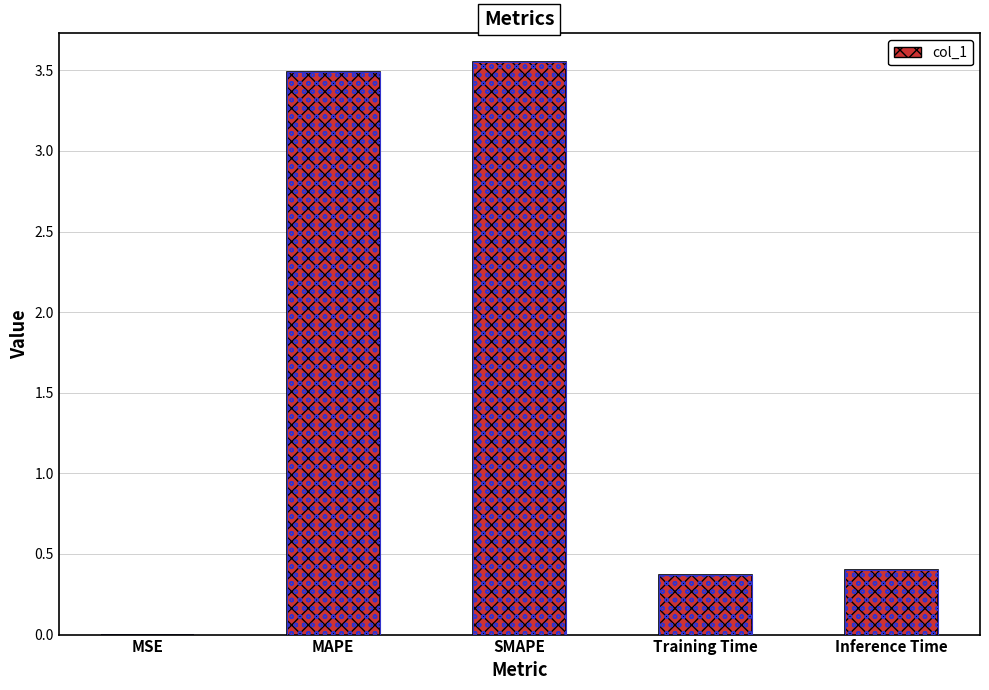

True or false: the data shows 0.4 at Inference Time.

True